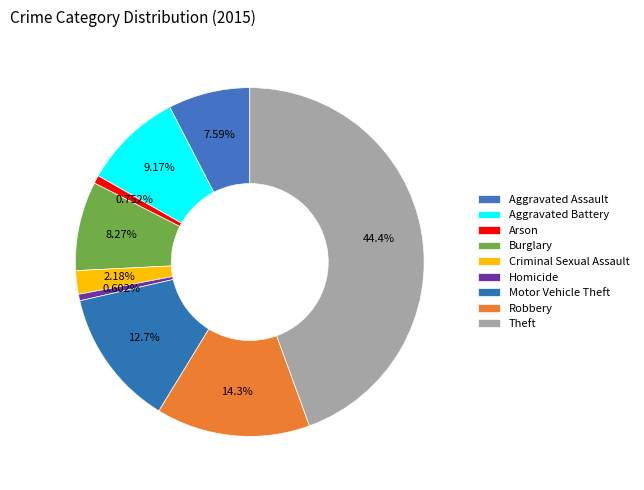

How many segments does this pie chart have?

9